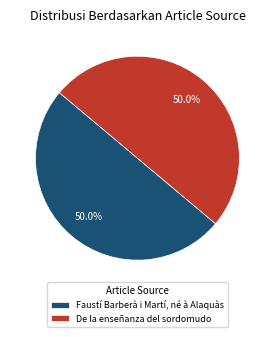

Count the number of slices in the pie.

2